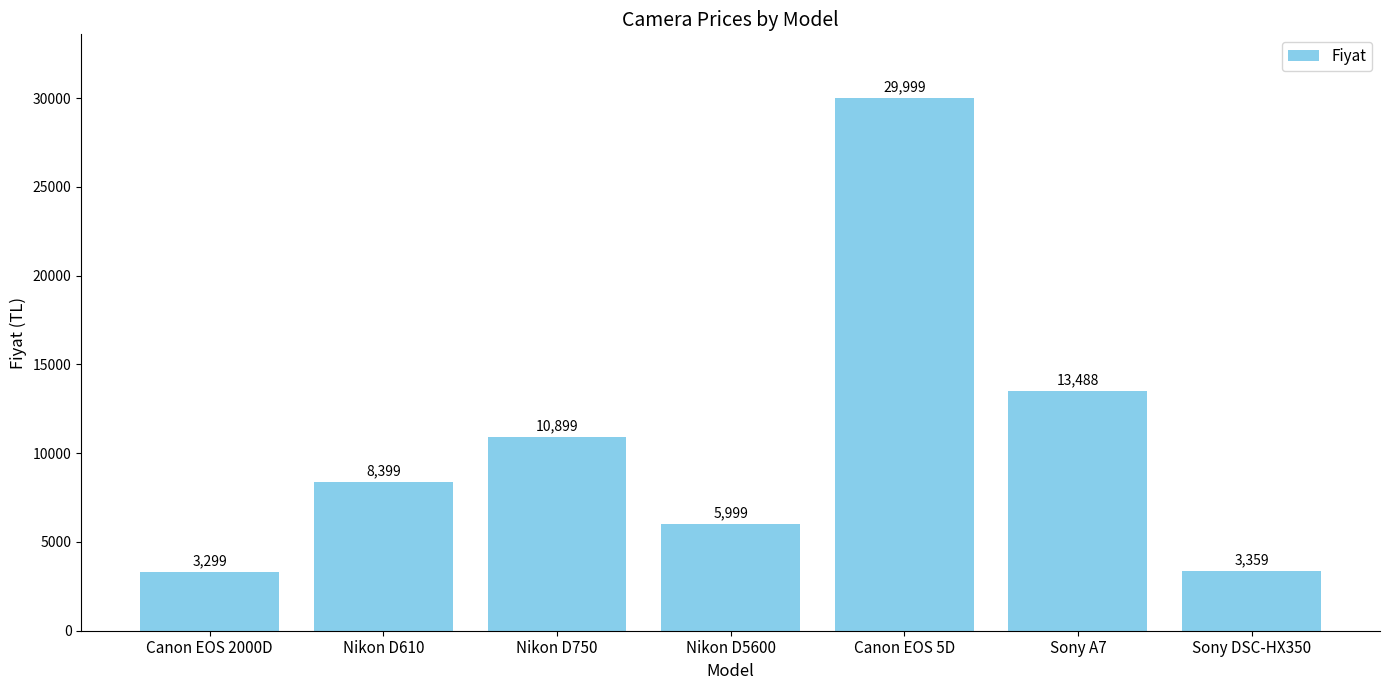

The chart shows a value of 7408 at Sony A7. True or false?

False